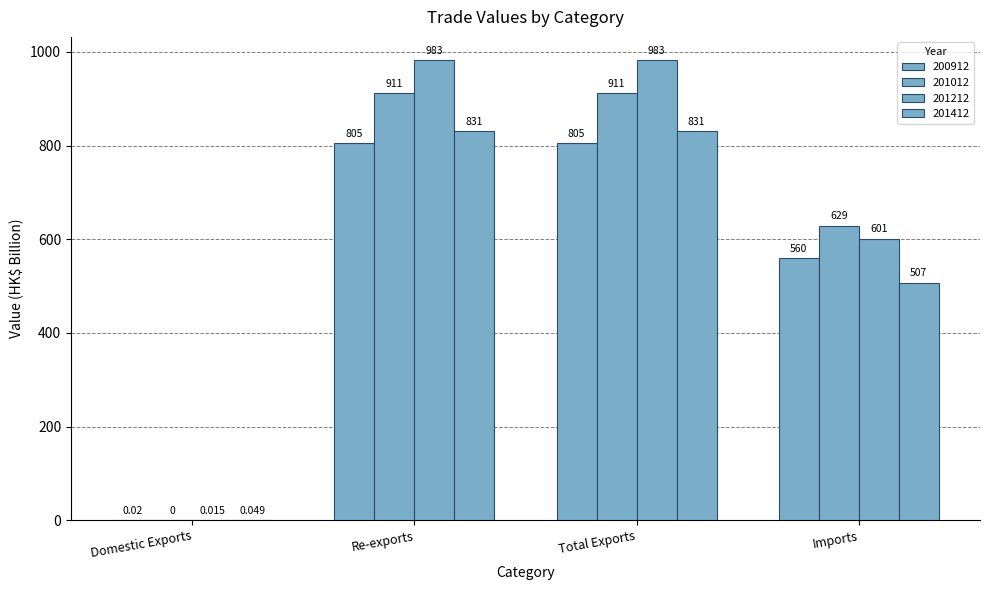

Reading left to right, transcribe all the data shown in this chart.

200912: Domestic Exports=0.0	Re-exports=804.8	Total Exports=804.8	Imports=560.1
201012: Domestic Exports=0.0	Re-exports=911.4	Total Exports=911.4	Imports=629.1
201212: Domestic Exports=0.0	Re-exports=982.9	Total Exports=982.9	Imports=601.3
201412: Domestic Exports=0.0	Re-exports=831.4	Total Exports=831.4	Imports=507.5